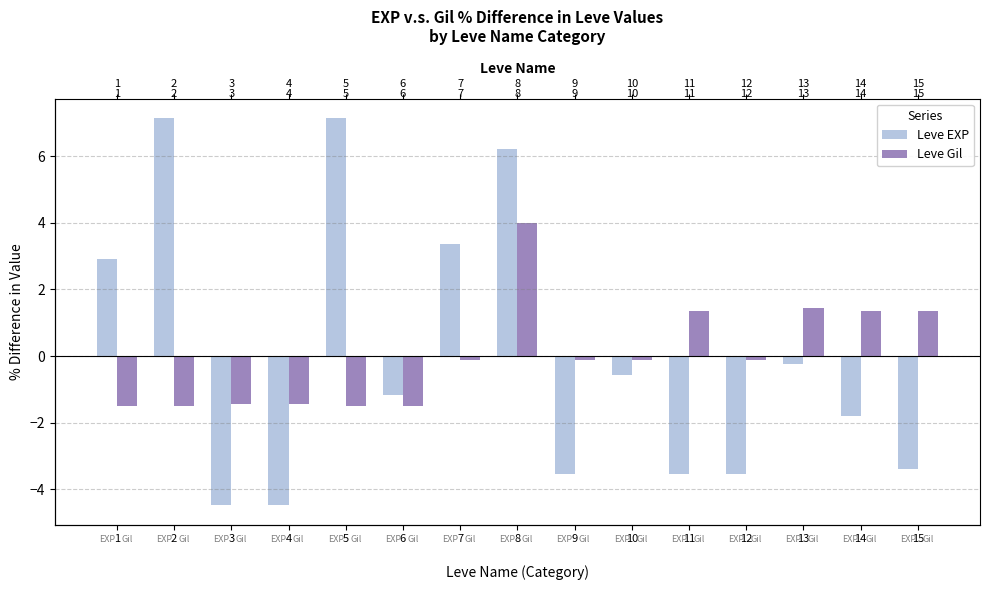

What is the minimum value shown in the chart?

-4.5